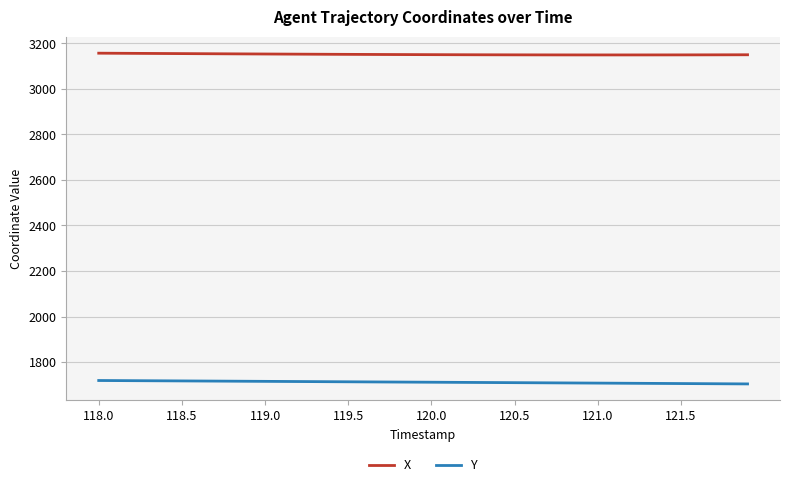

What is the minimum value shown in the chart?

1704.0